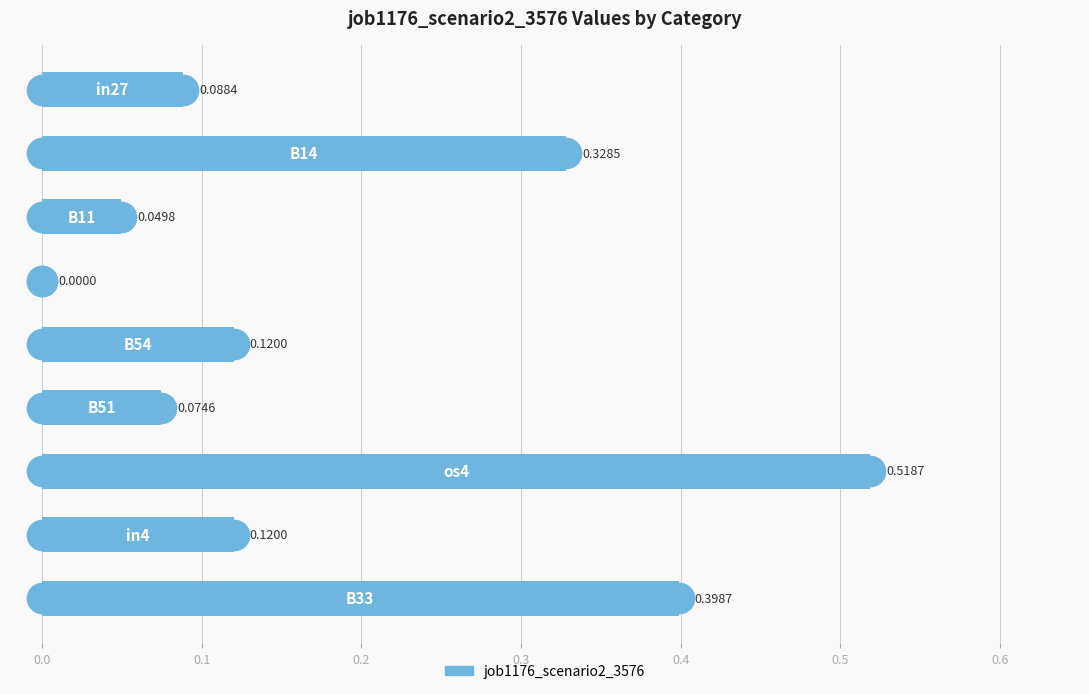

How many values are above zero?

8